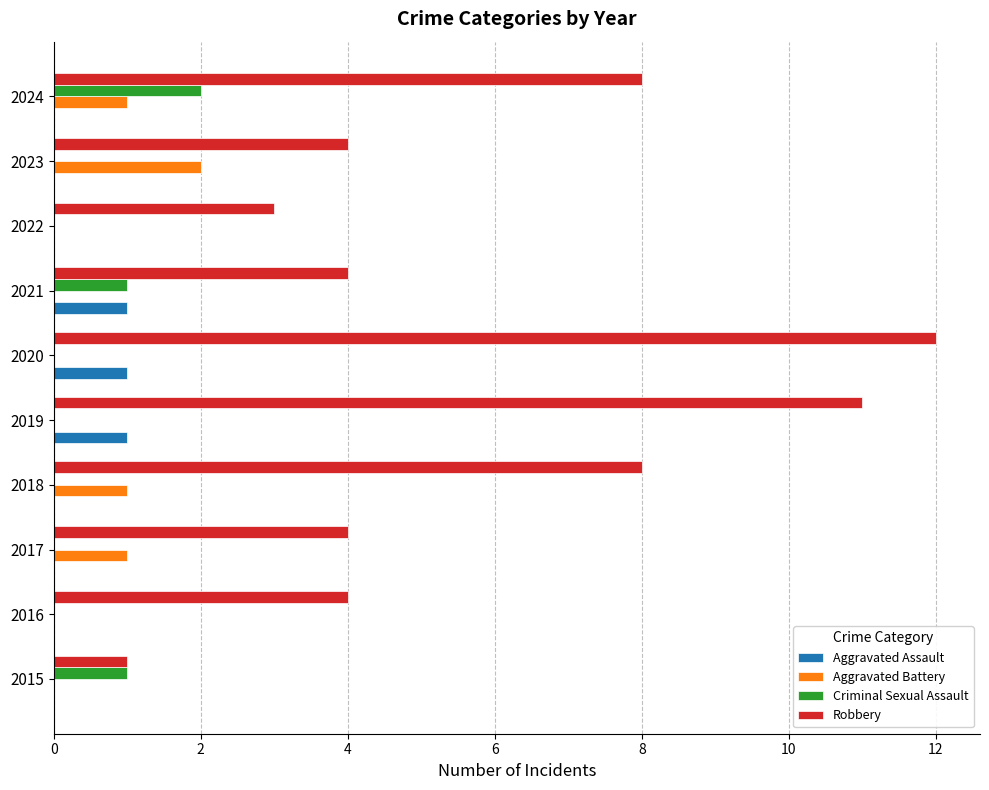

Which series has the largest total across all categories?

Robbery